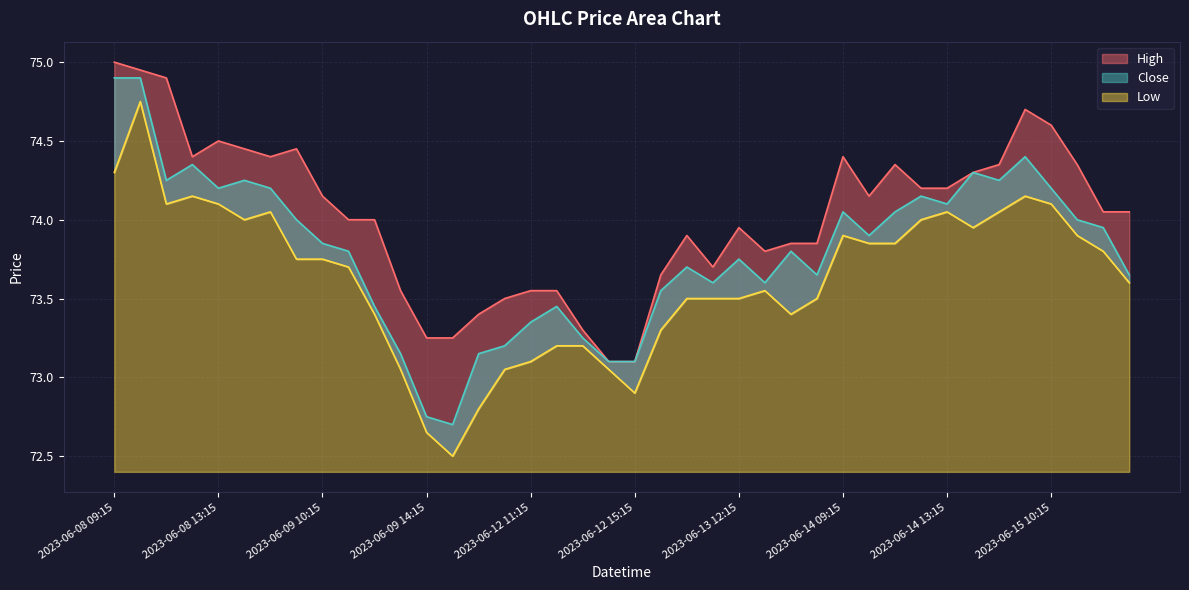

True or false: High and Low cross at least once.

False